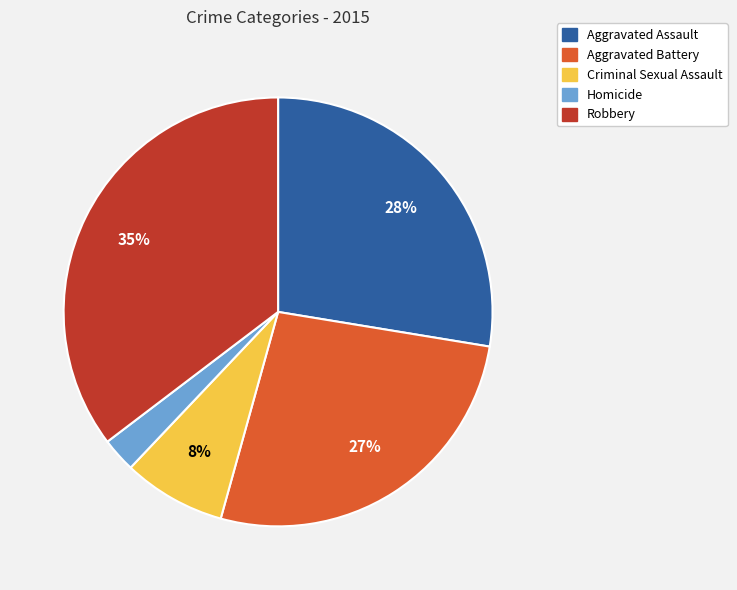

Does Criminal Sexual Assault represent more than half of the total?

No